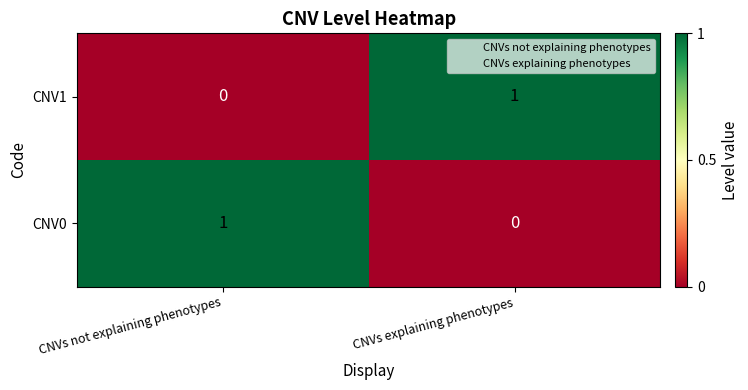

Count the number of data series in this chart.

2